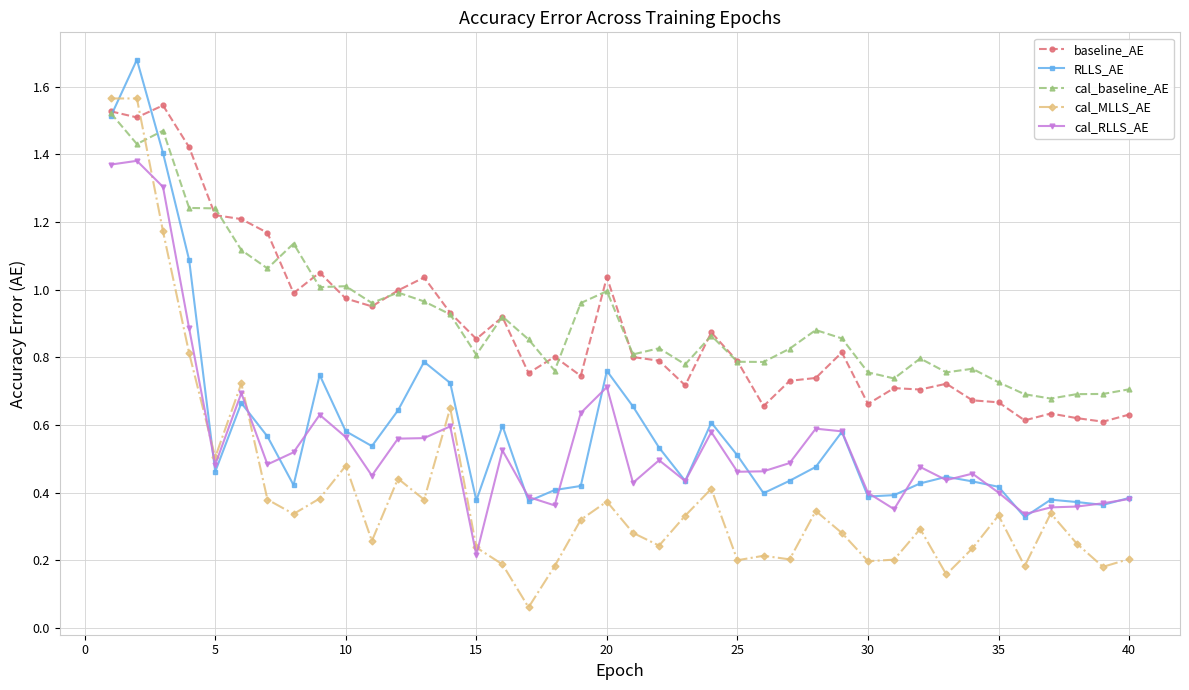

At how many categories does at least one series exceed 0?

40